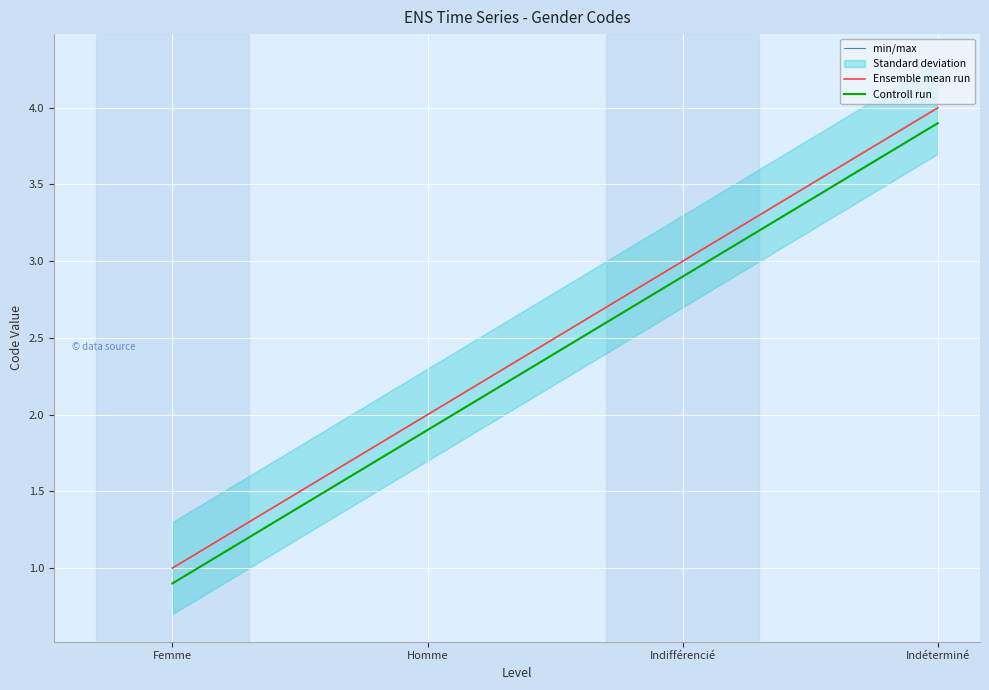

How many lines are shown in the chart?

3